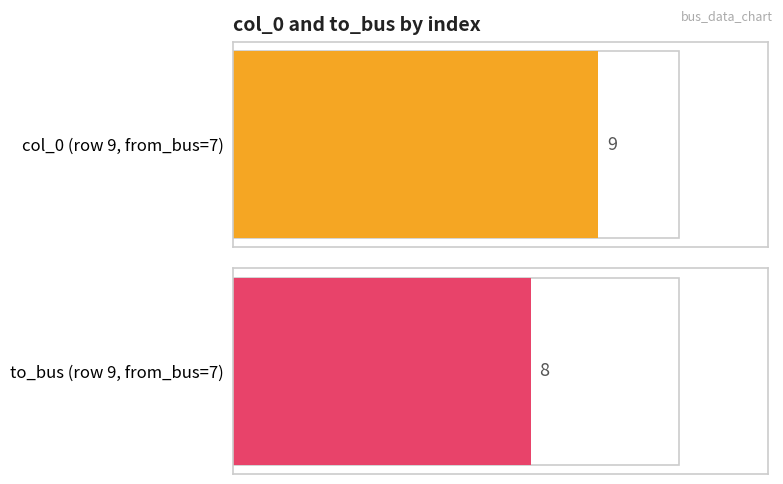

How many bars are there in each group?

2